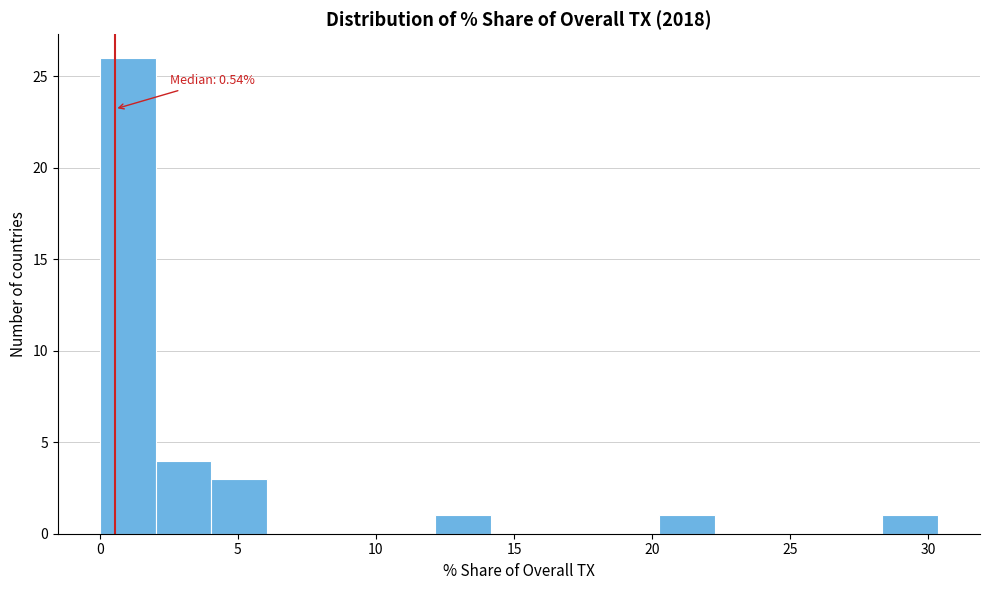

Over which range of the x-axis is the bar tallest?

0.0 to 2.0